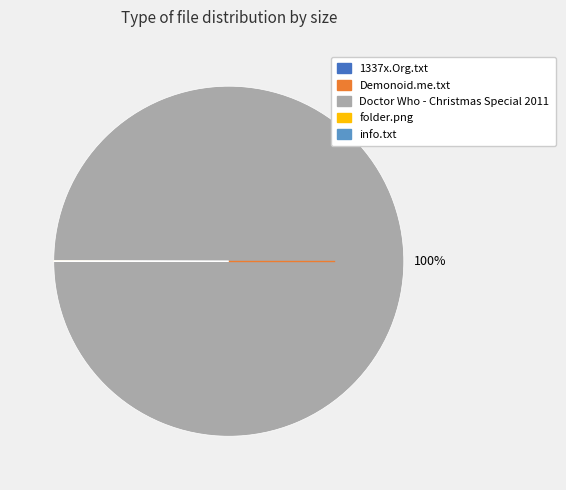

To the nearest percent, what is the difference between the largest and smallest slice percentages?

100%